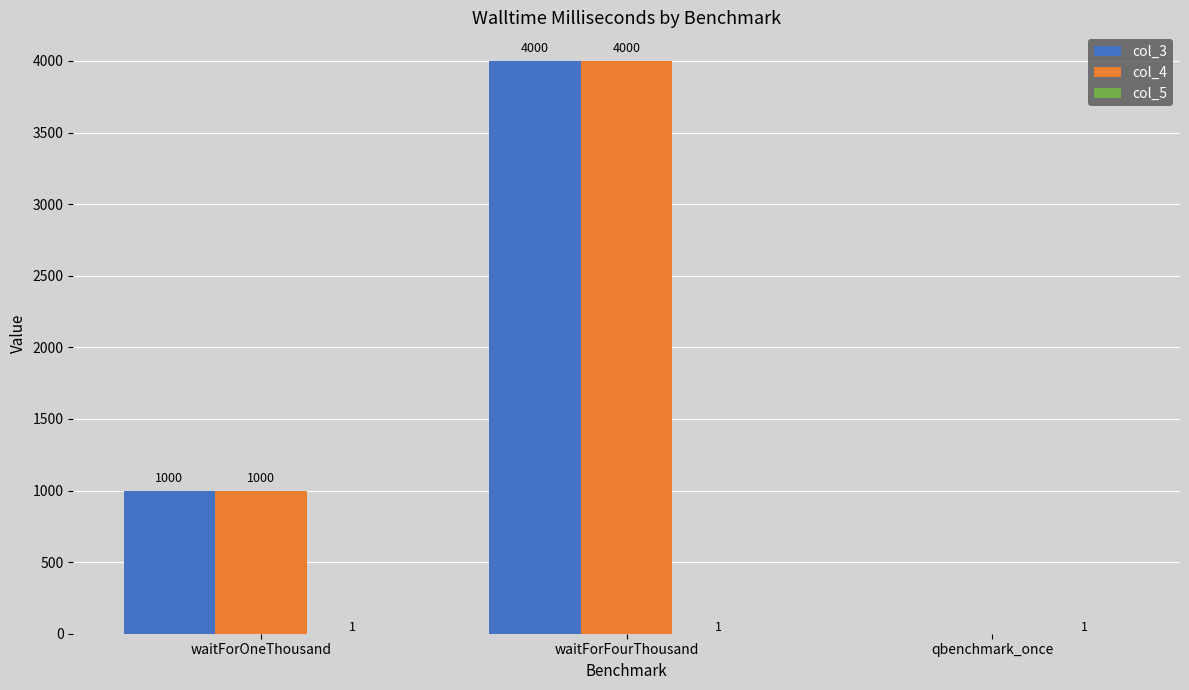

What is the sum of all col_4 values?

5000